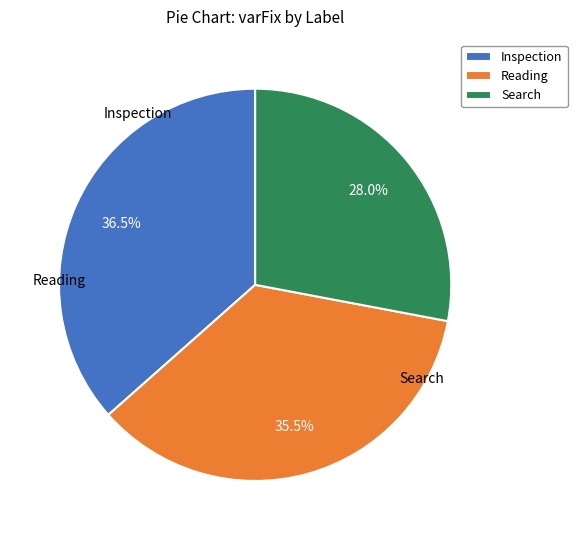

Which slice is the largest?

Inspection